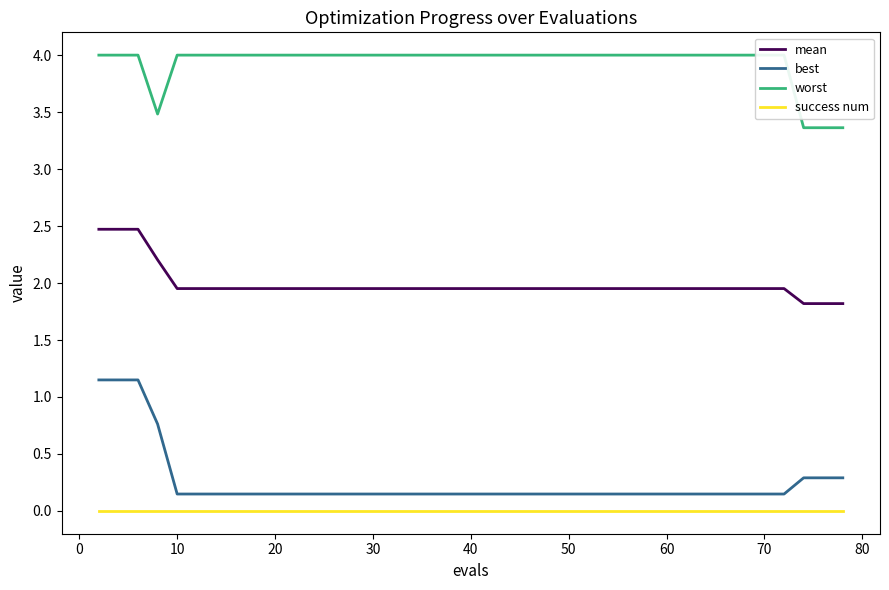

True or false: success num and mean intersect in this chart.

False